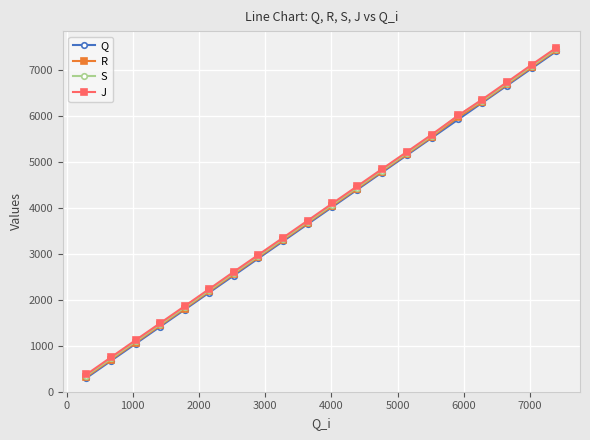

True or false: J has more than 1 points higher than both neighbors.

False